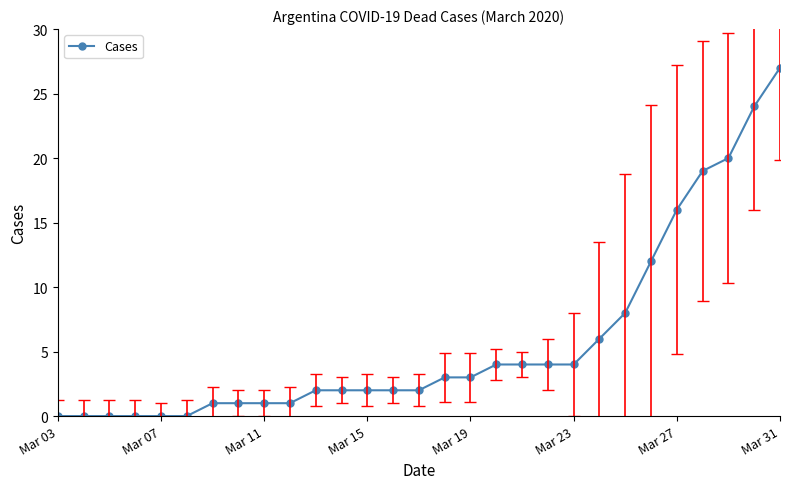

What is the difference between the second highest and second lowest values?

24